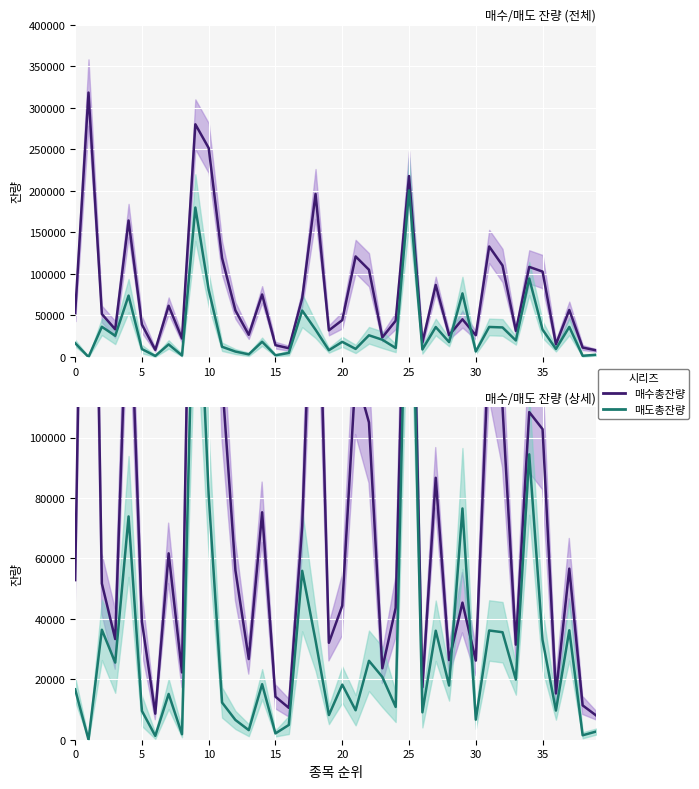

Rank the series by their maximum value, from lowest to highest.

매도총잔량, 매수총잔량